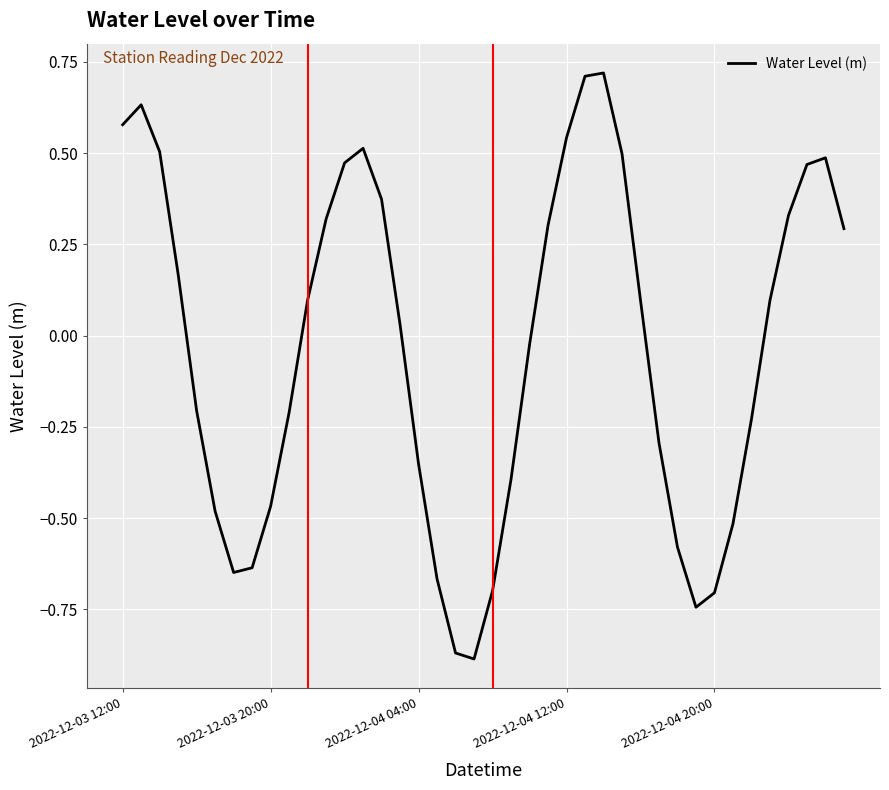

What is the maximum value shown in the chart?

0.7